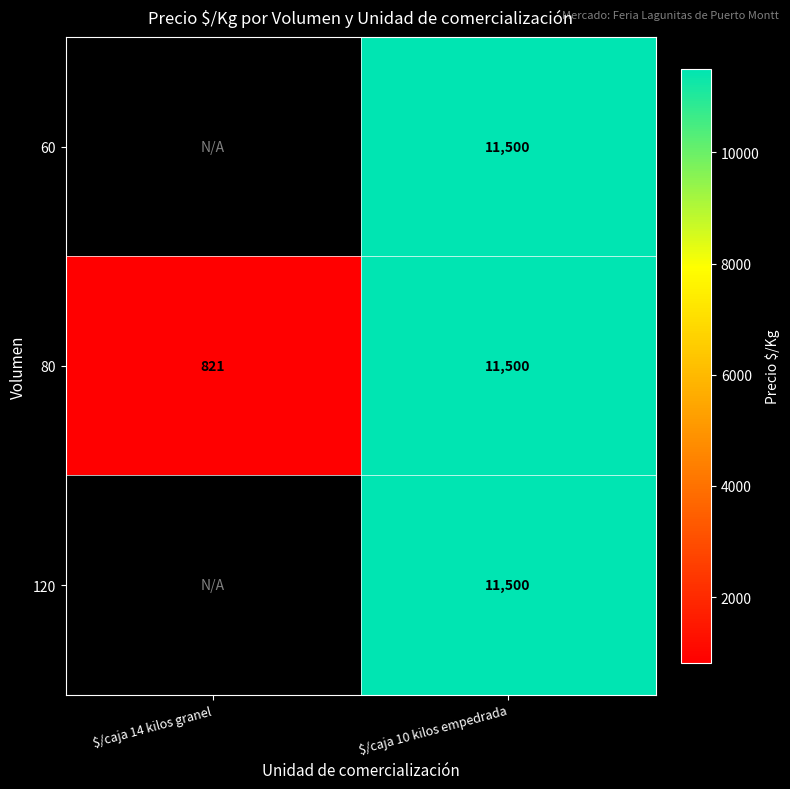

The 120 series shows 5927.6 at $/caja 10 kilos empedrada. True or false?

False